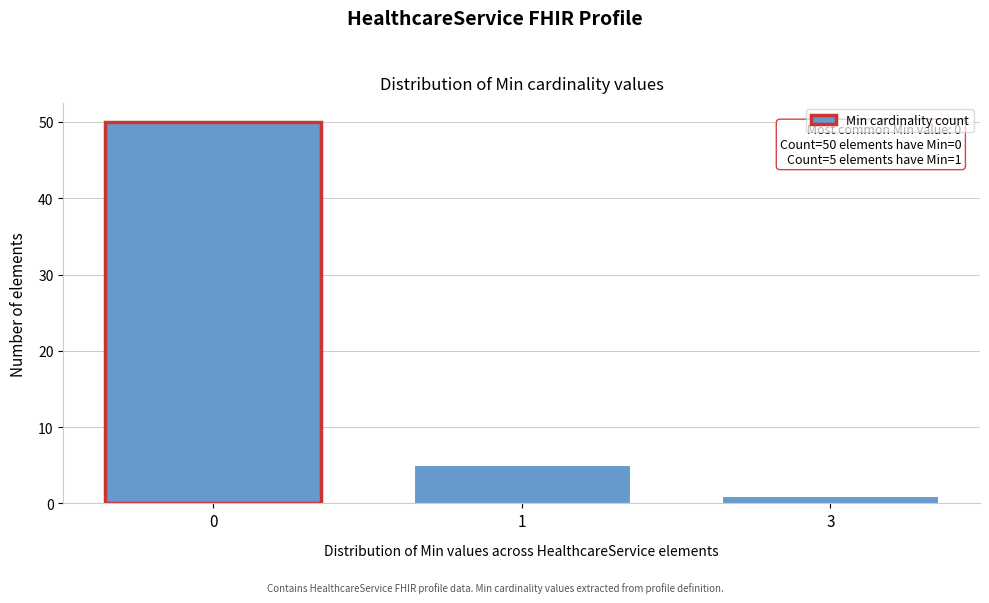

Reading left to right, list all the values displayed in this chart.

50	5	1